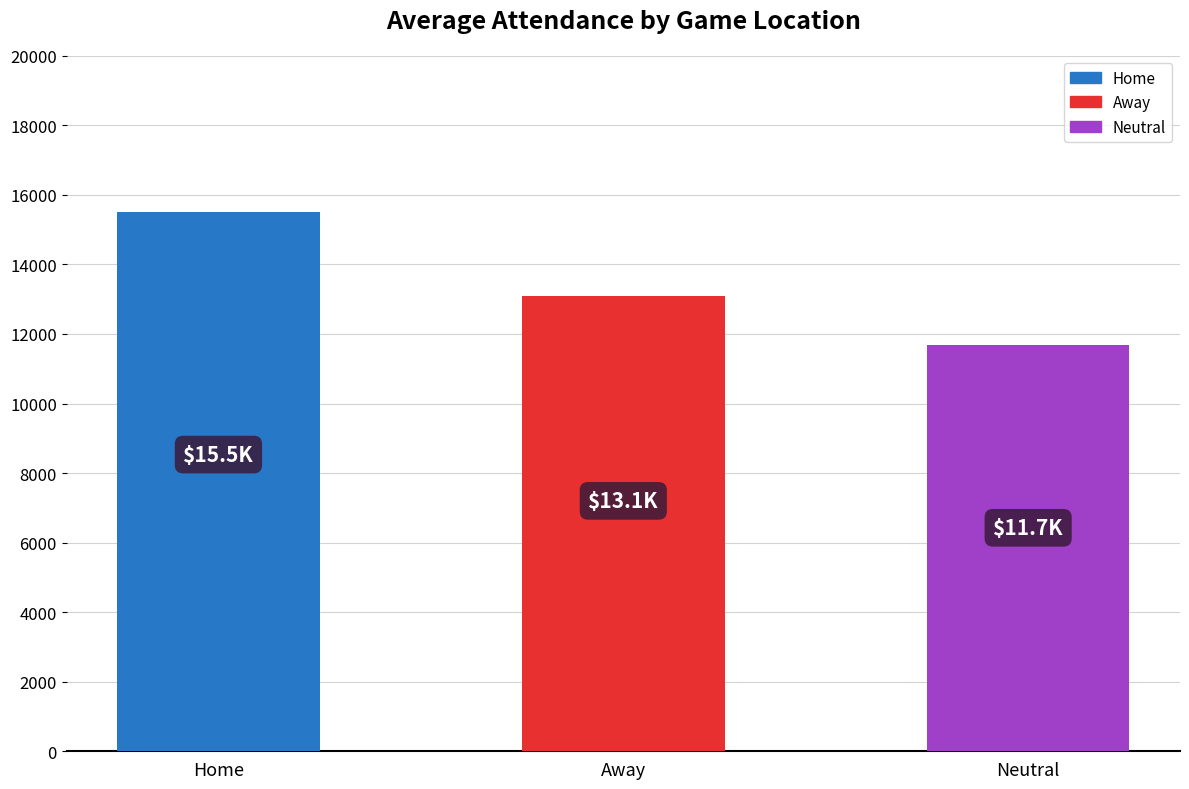

Rank the categories by value from lowest to highest.

Neutral, Away, Home